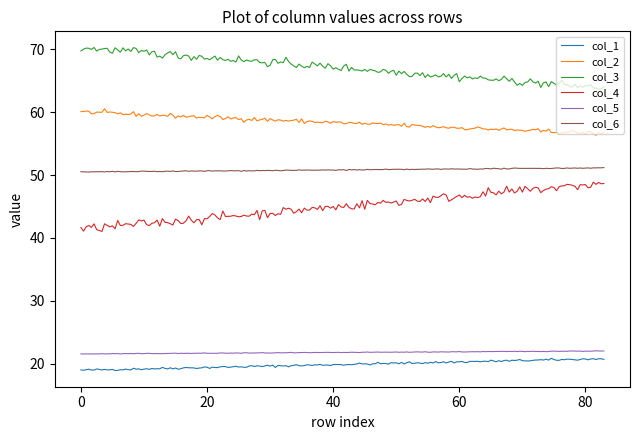

List the series in order of their peak value, lowest first.

col_1, col_5, col_4, col_6, col_2, col_3